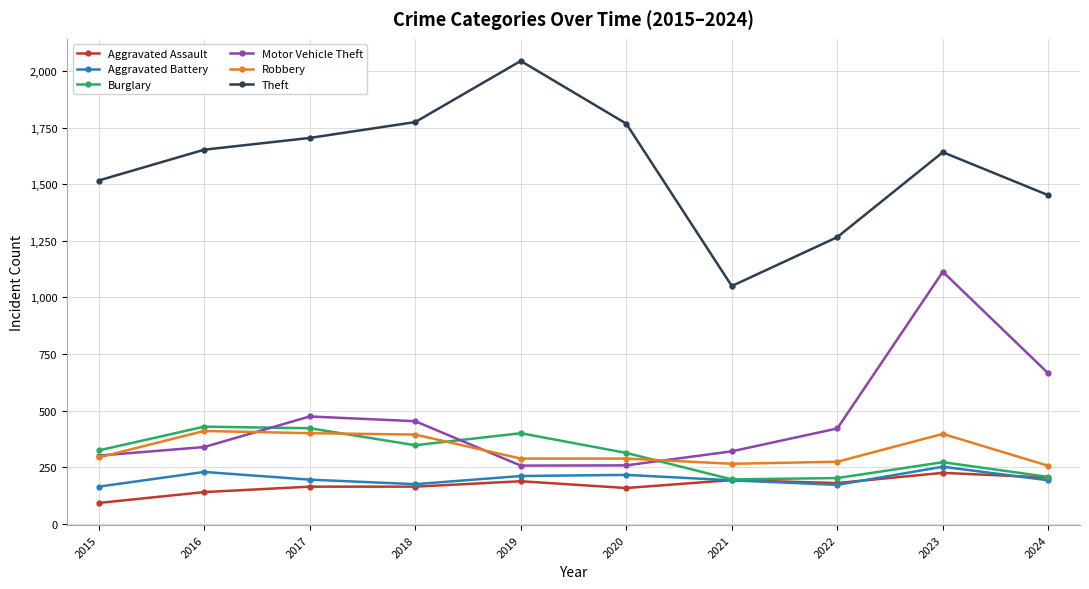

What is the minimum value for Burglary?

196